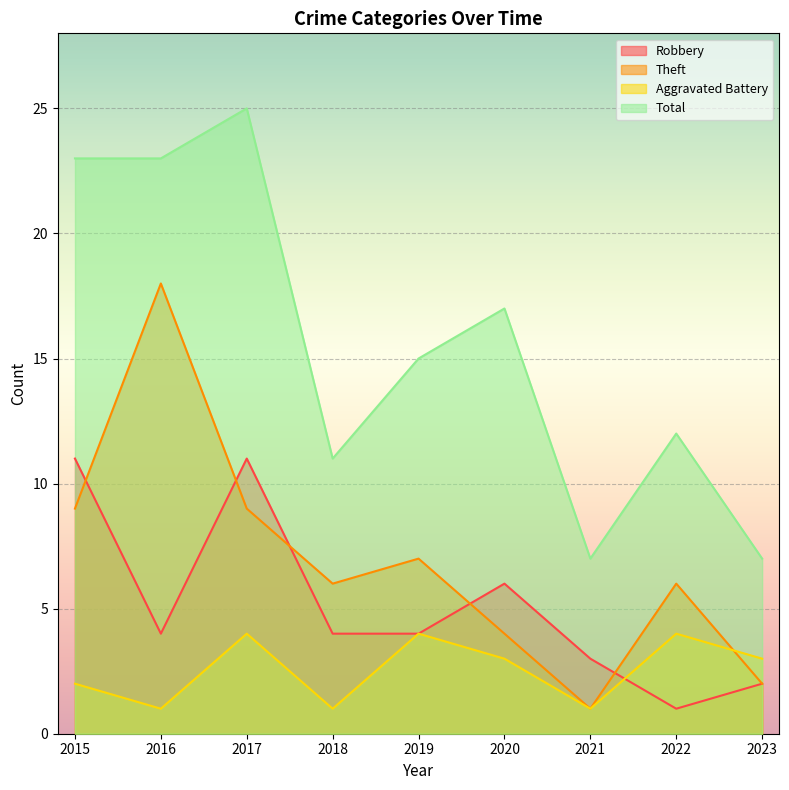

Reading left to right, transcribe all the data shown in this chart.

Robbery: 11	4	11	4	4	6	3	1	2
Theft: 9	18	9	6	7	4	1	6	2
Aggravated Battery: 2	1	4	1	4	3	1	4	3
Total: 23	23	25	11	15	17	7	12	7